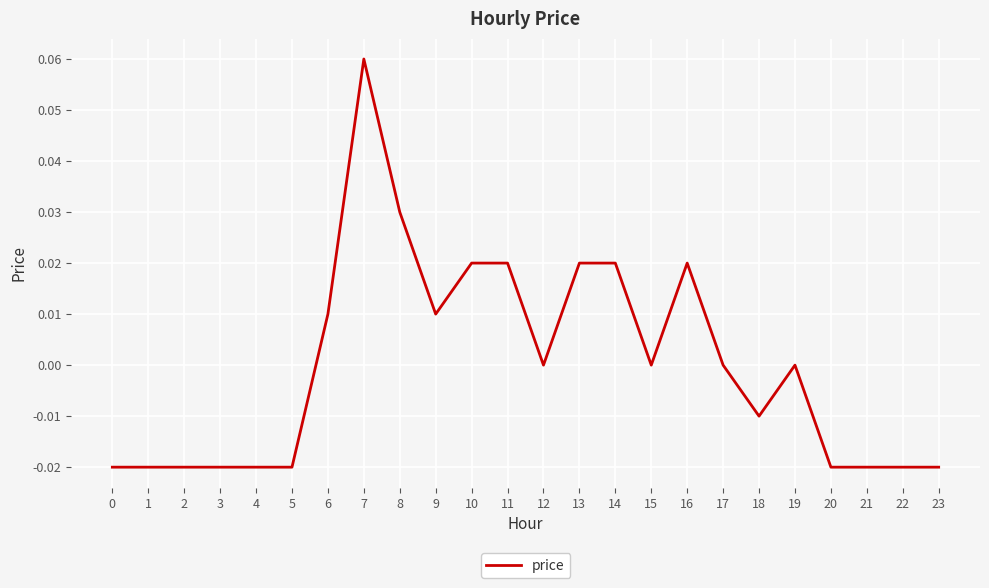

Between 6 and 13, which is larger?

13